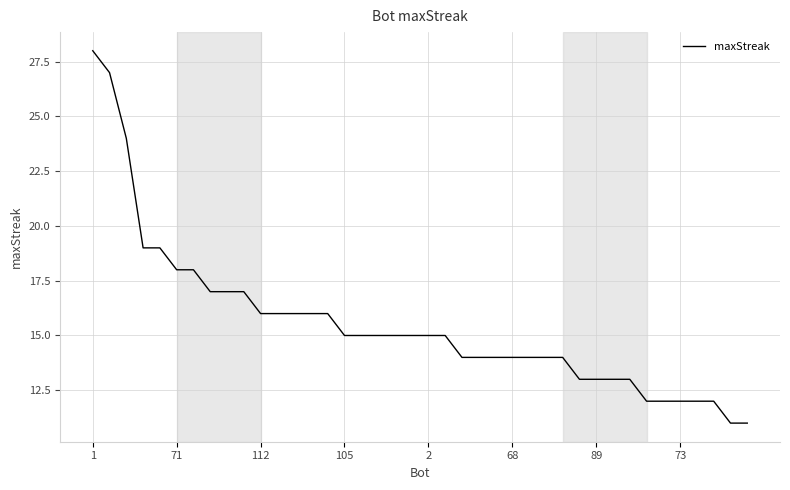

What is the difference between the maximum and minimum values?

17